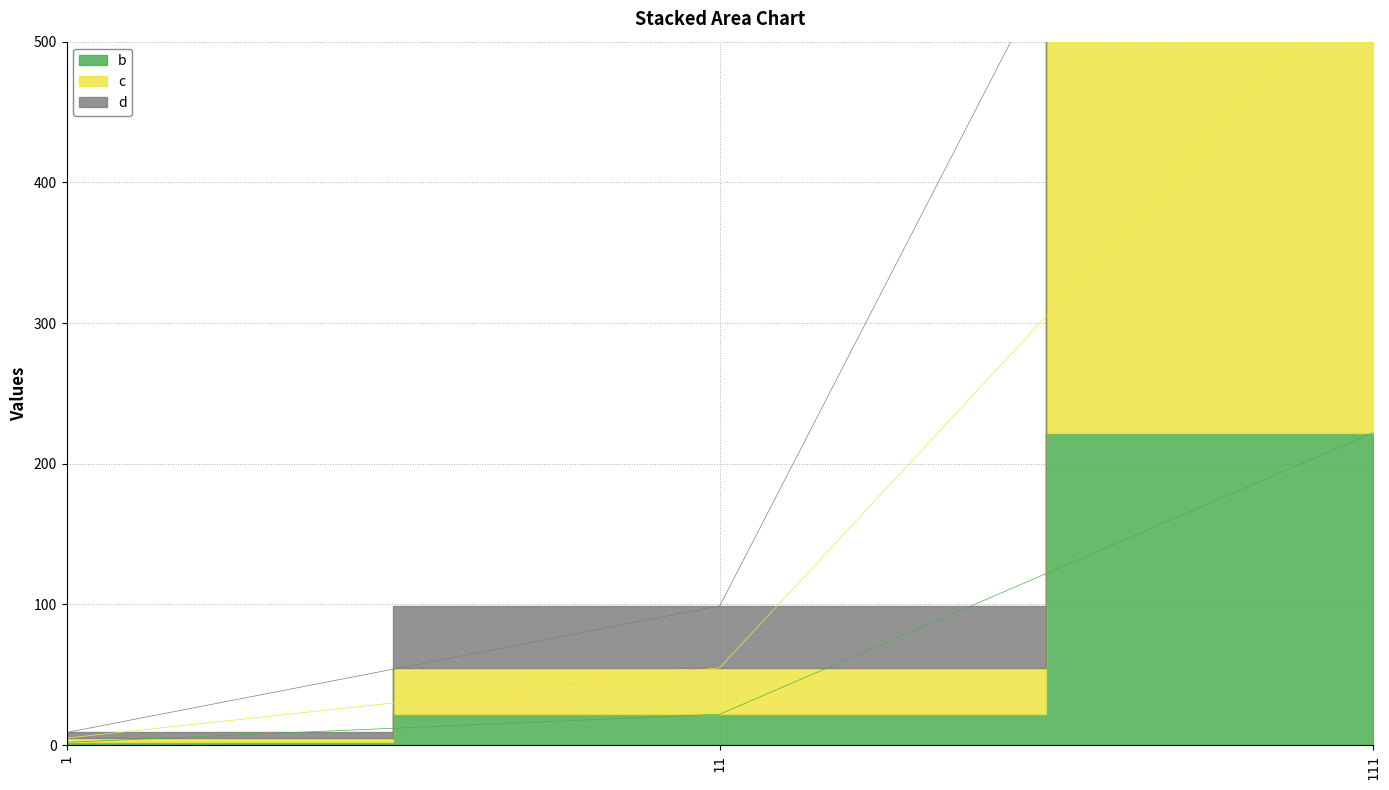

Rank the series by their maximum value, from lowest to highest.

b, c, d